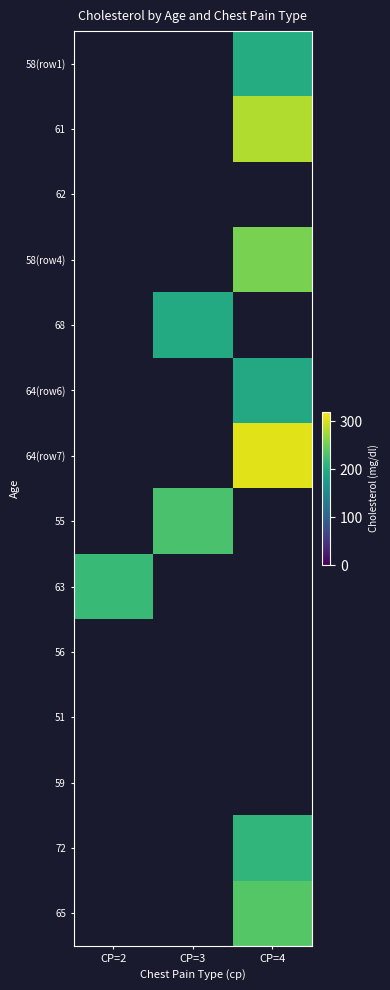

True or false: 58(row4) has a value of 409.6 at CP=4.

False